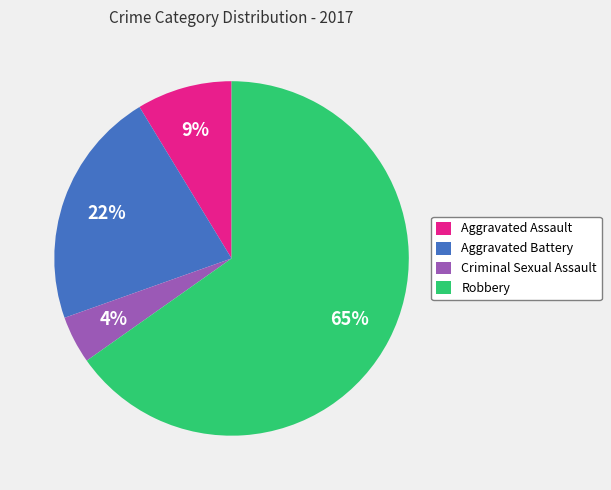

How many segments does this pie chart have?

4